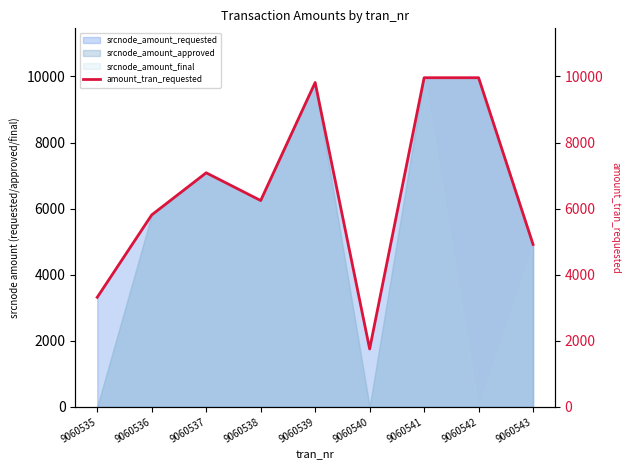

Is it true that the value at 9060535 is 1953?

False